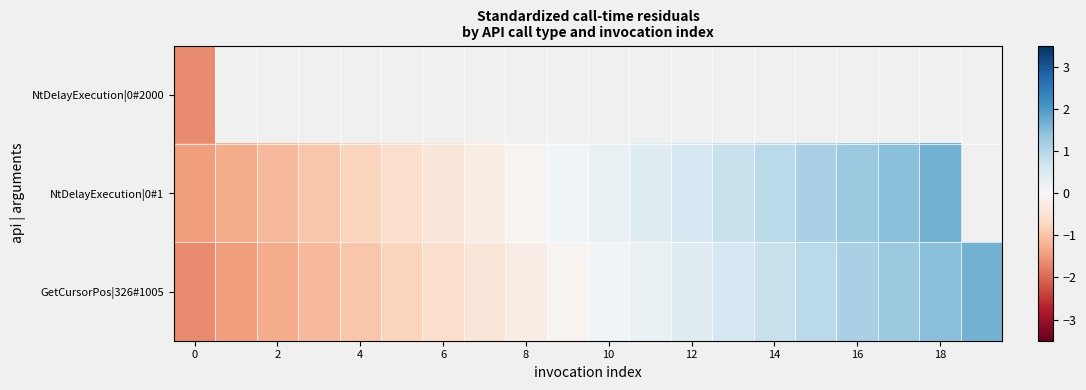

Which series has the widest spread of values?

GetCursorPos|326#1005